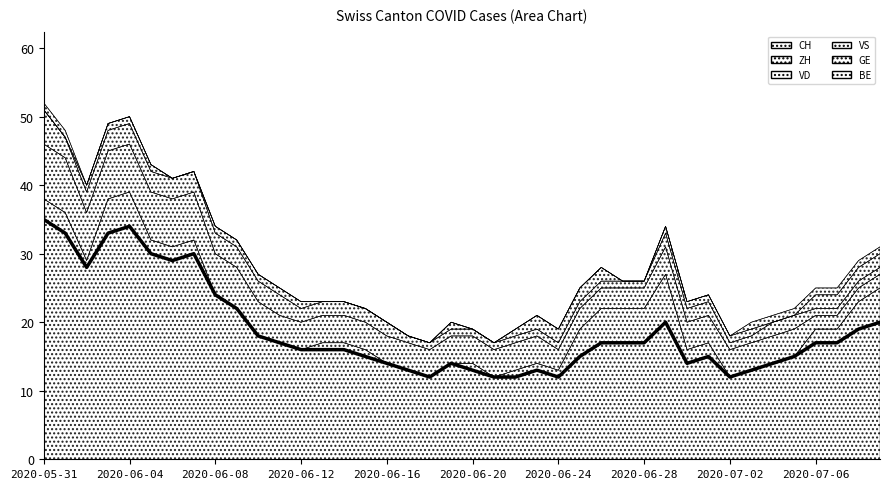

List the labels in order of VD value, smallest first.

2020-07-06, 2020-07-07, 2020-07-08, 2020-07-09, 2020-06-24, 2020-06-25, 2020-06-26, 2020-06-27, 2020-06-28, 2020-06-11, 2020-06-12, 2020-06-13, 2020-06-14, 2020-06-15, 2020-06-16, 2020-06-17, 2020-06-18, 2020-06-19, 2020-06-20, 2020-06-21, 2020-06-22, 2020-06-23, 2020-06-29, 2020-06-30, 2020-07-01, 2020-07-02, 2020-07-03, 2020-07-04, 2020-07-05, 2020-06-10, 2020-06-08, 2020-06-09, 2020-06-02, 2020-06-03, 2020-06-04, 2020-06-05, 2020-06-06, 2020-06-07, 2020-05-31, 2020-06-01